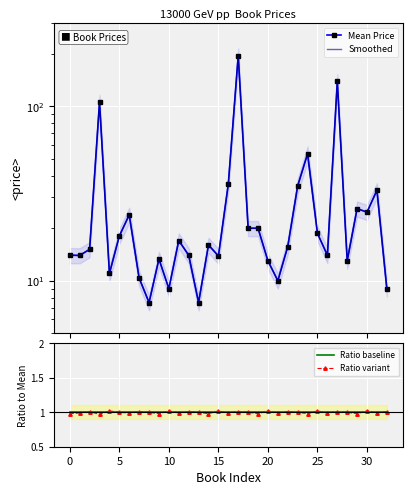

Rank the series by their maximum value, from lowest to highest.

Ratio baseline, Ratio variant, Mean Price, Smoothed